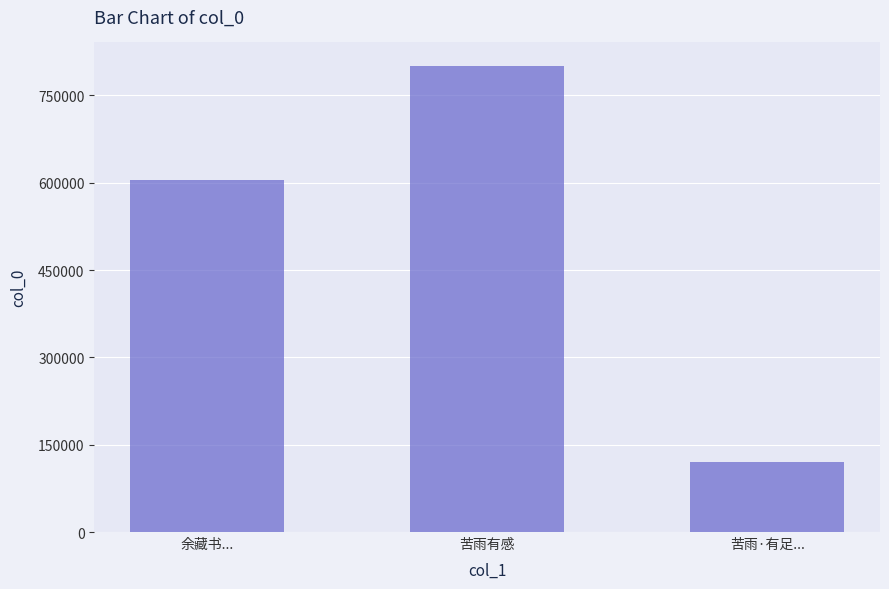

True or false: the data shows 604462 at 余藏书....

True